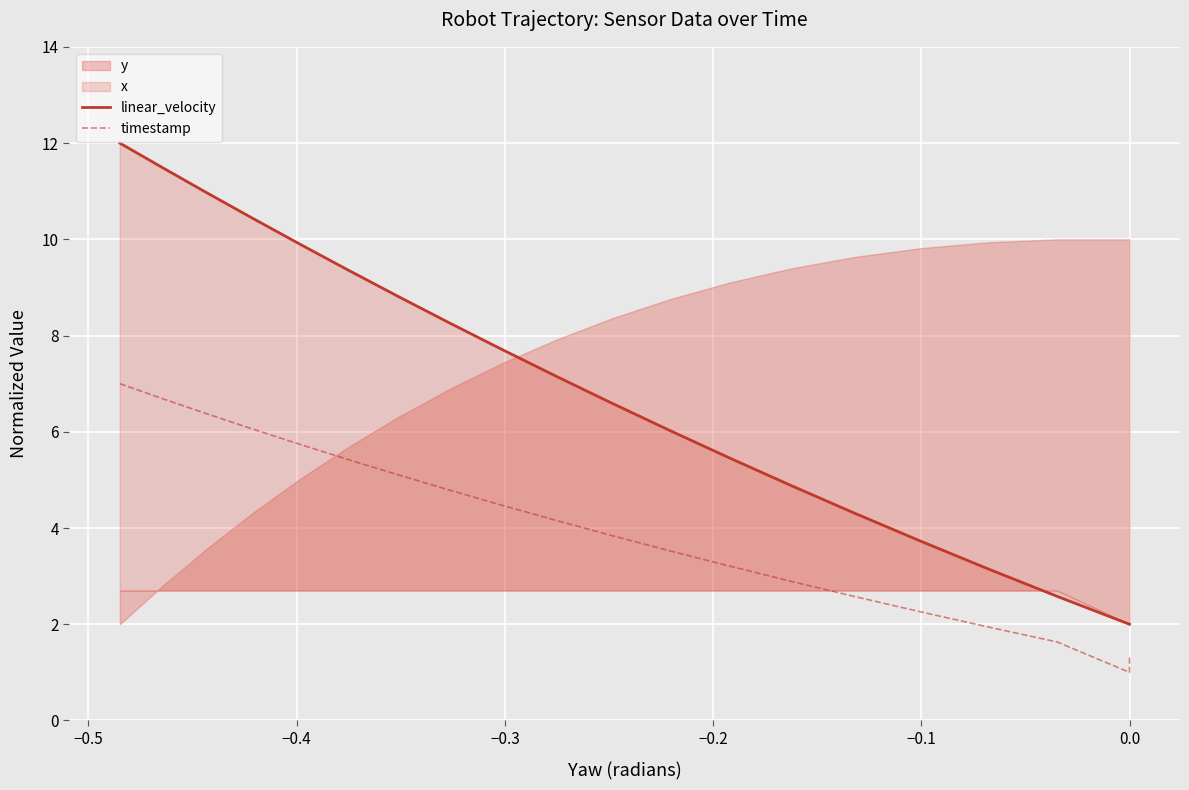

What is the approximate value of timestamp at 0.0?

1.0